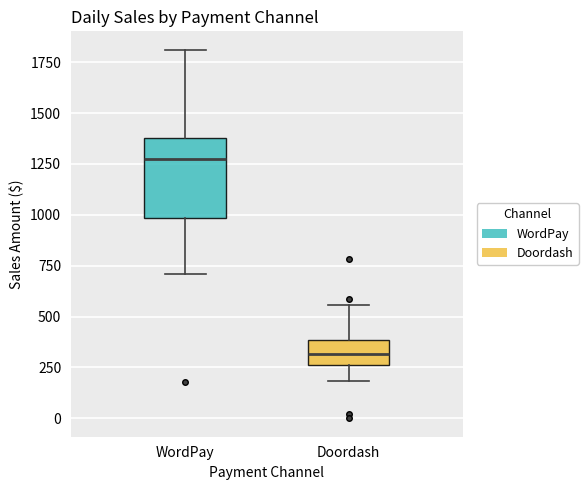

Comparing the boxes themselves (not the whiskers), which one is the tallest?

WordPay